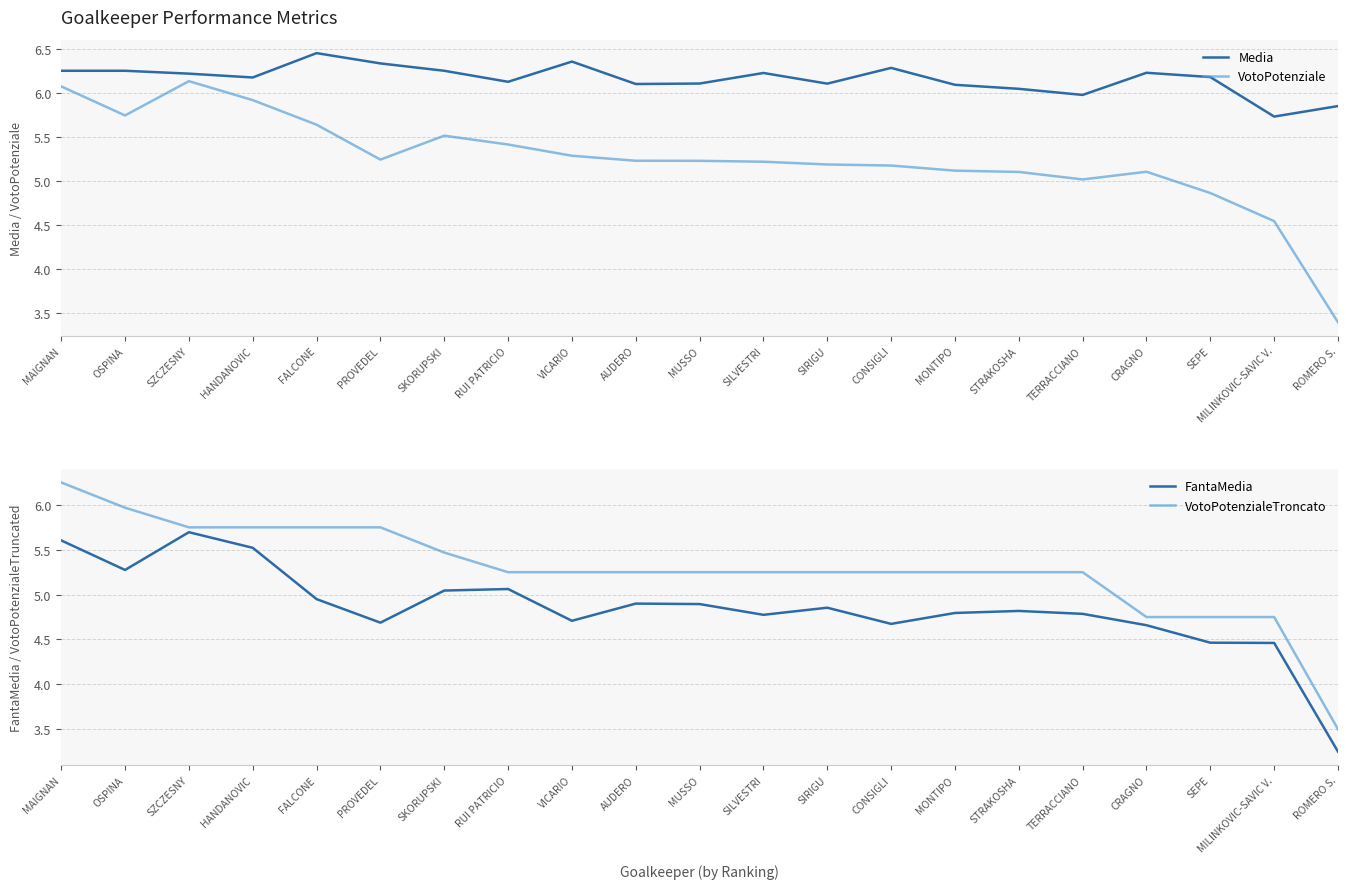

What is the sum of the VotoPotenzialeTroncato values at ROMERO S. and HANDANOVIC?

9.2